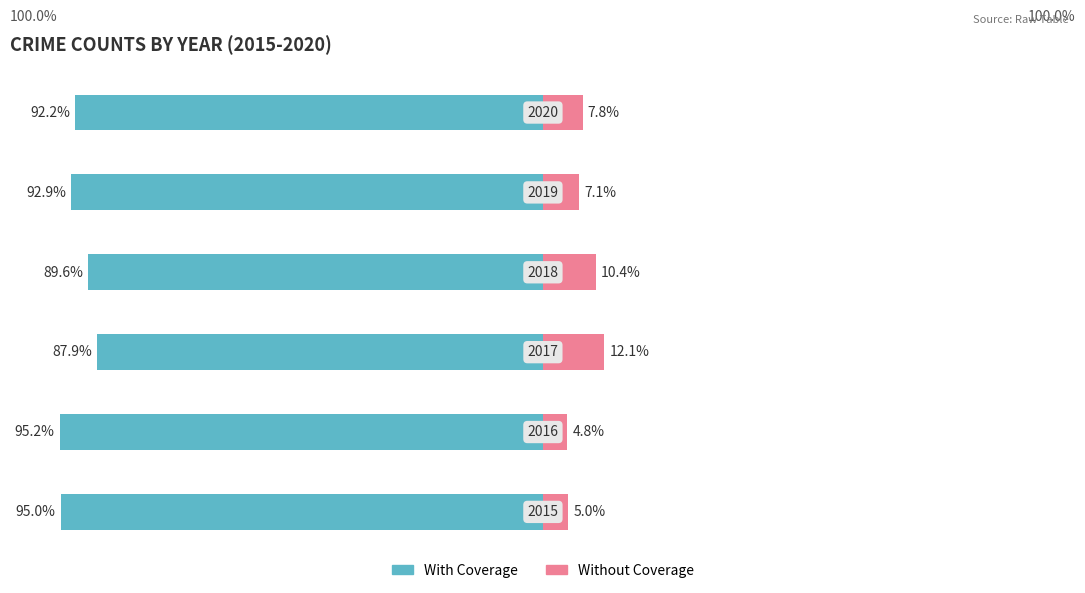

What is the sum of all Without Coverage values?

47.2